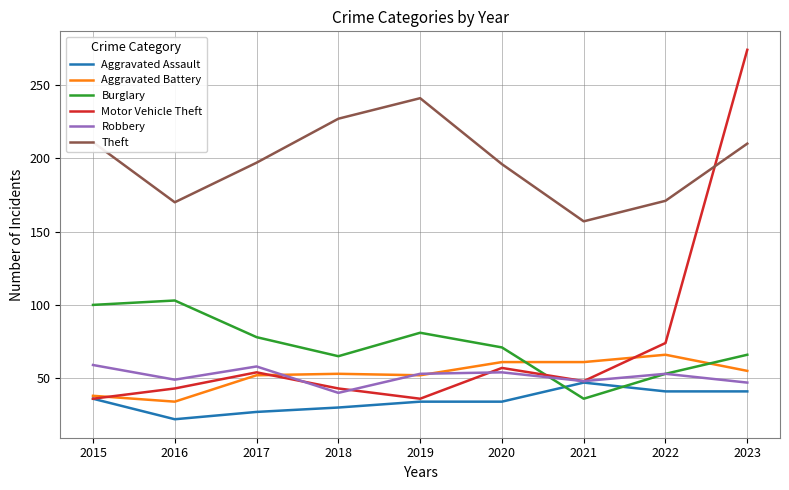

Is this an area chart (filled region under the line)?

No